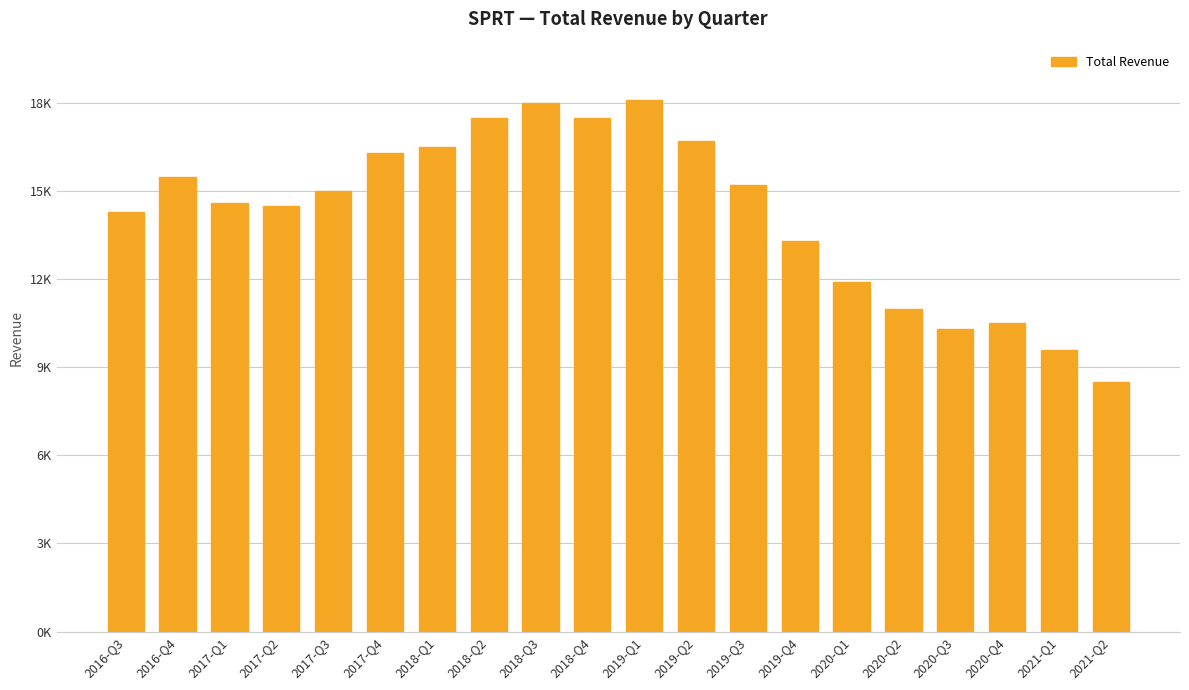

Rank the categories by value from lowest to highest.

2021-Q2, 2021-Q1, 2020-Q3, 2020-Q4, 2020-Q2, 2020-Q1, 2019-Q4, 2016-Q3, 2017-Q2, 2017-Q1, 2017-Q3, 2019-Q3, 2016-Q4, 2017-Q4, 2018-Q1, 2019-Q2, 2018-Q2, 2018-Q4, 2018-Q3, 2019-Q1